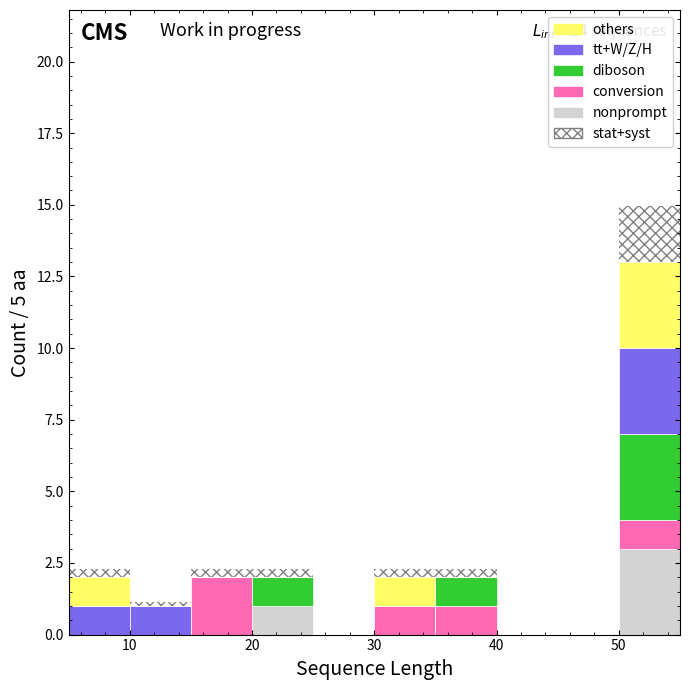

Which range on the x-axis has the tallest stacked bar (by total height)?

50 to 55